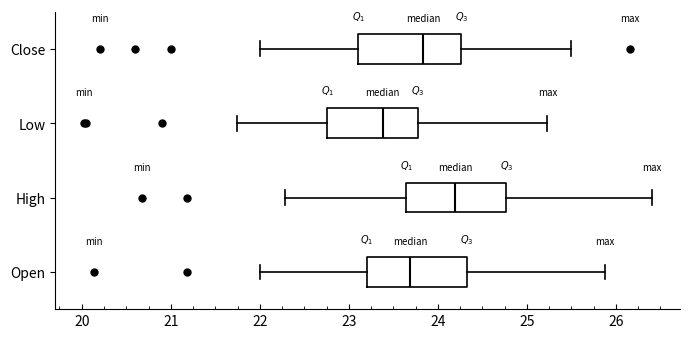

Reading bottom to top, read every box against the x-axis: the position of its median line, the range the box covers, and the ends of its whiskers. The values are not printed on the chart, so give them approximately, as read against the axis.

Open: median 23.7, box 23.2 to 24.3, whiskers 22.0 to 25.9
High: median 24.2, box 23.6 to 24.8, whiskers 22.3 to 26.4
Low: median 23.4, box 22.8 to 23.8, whiskers 21.7 to 25.2
Close: median 23.8, box 23.1 to 24.3, whiskers 22.0 to 25.5